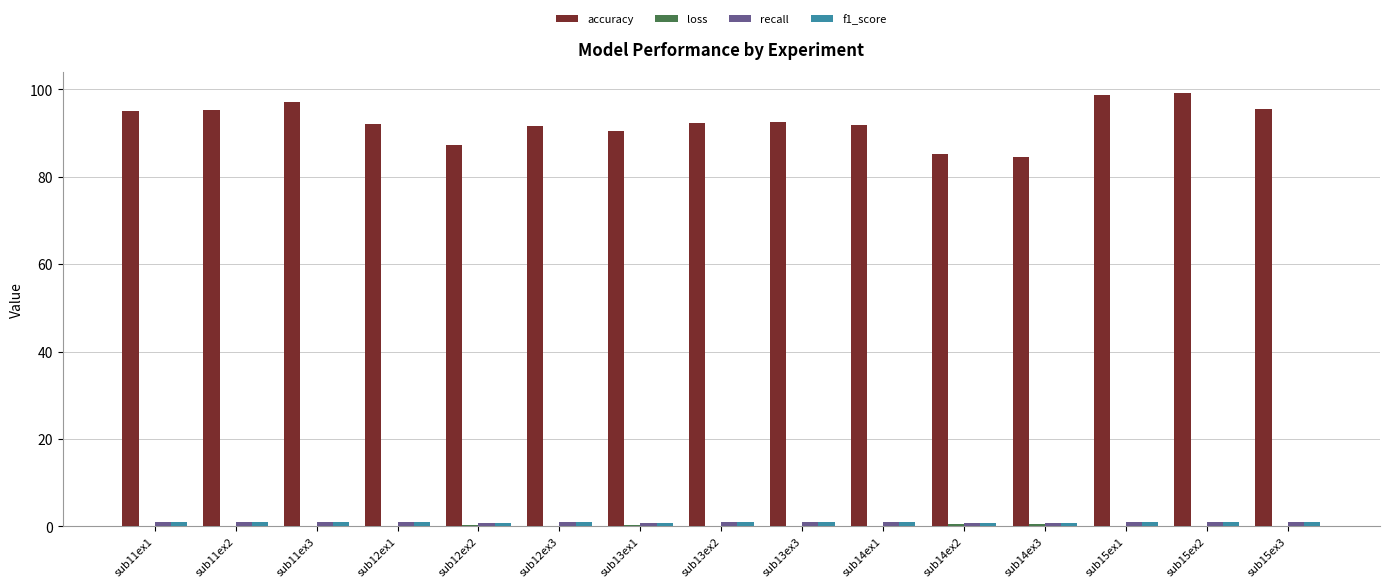

Which series has the largest total across all categories?

accuracy